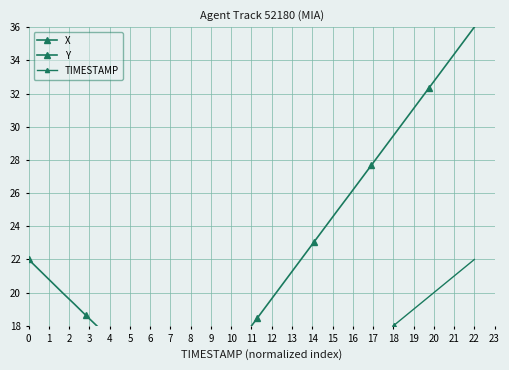

Which series has the largest range (max minus min)?

Y